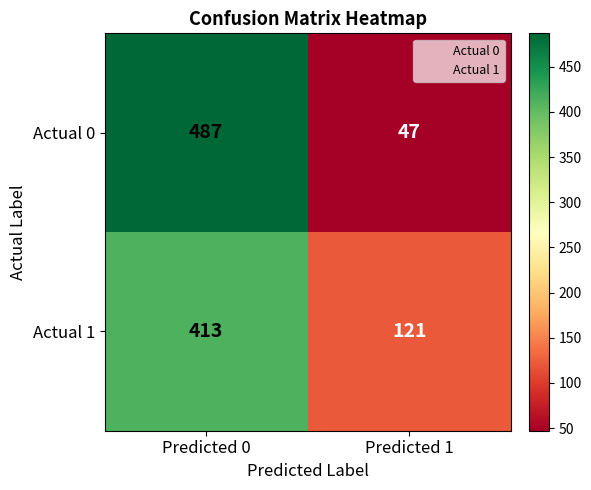

What is the difference between the Actual 0 values at Predicted 0 and Predicted 1?

440